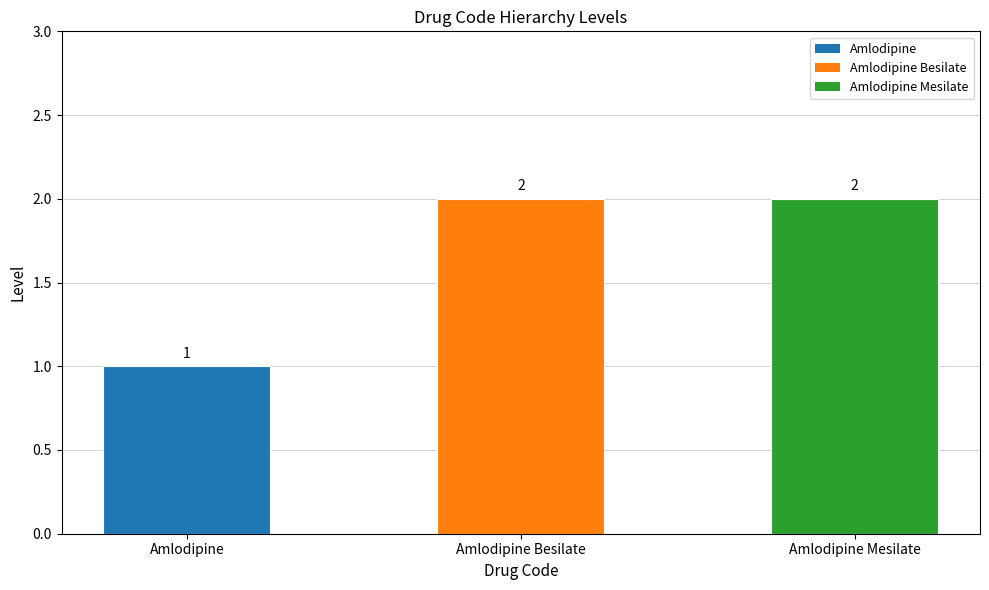

Reading left to right, list all the values displayed in this chart.

1	2	2